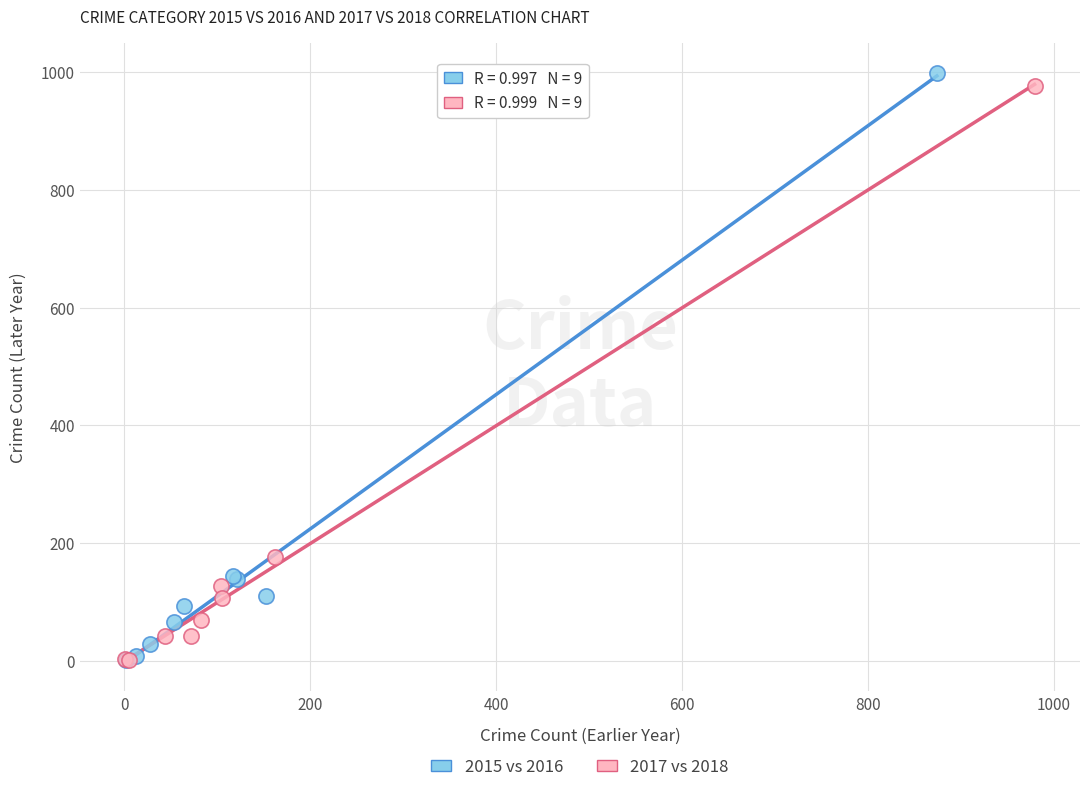

What are all the series names shown in the legend?

2015 vs 2016, 2017 vs 2018